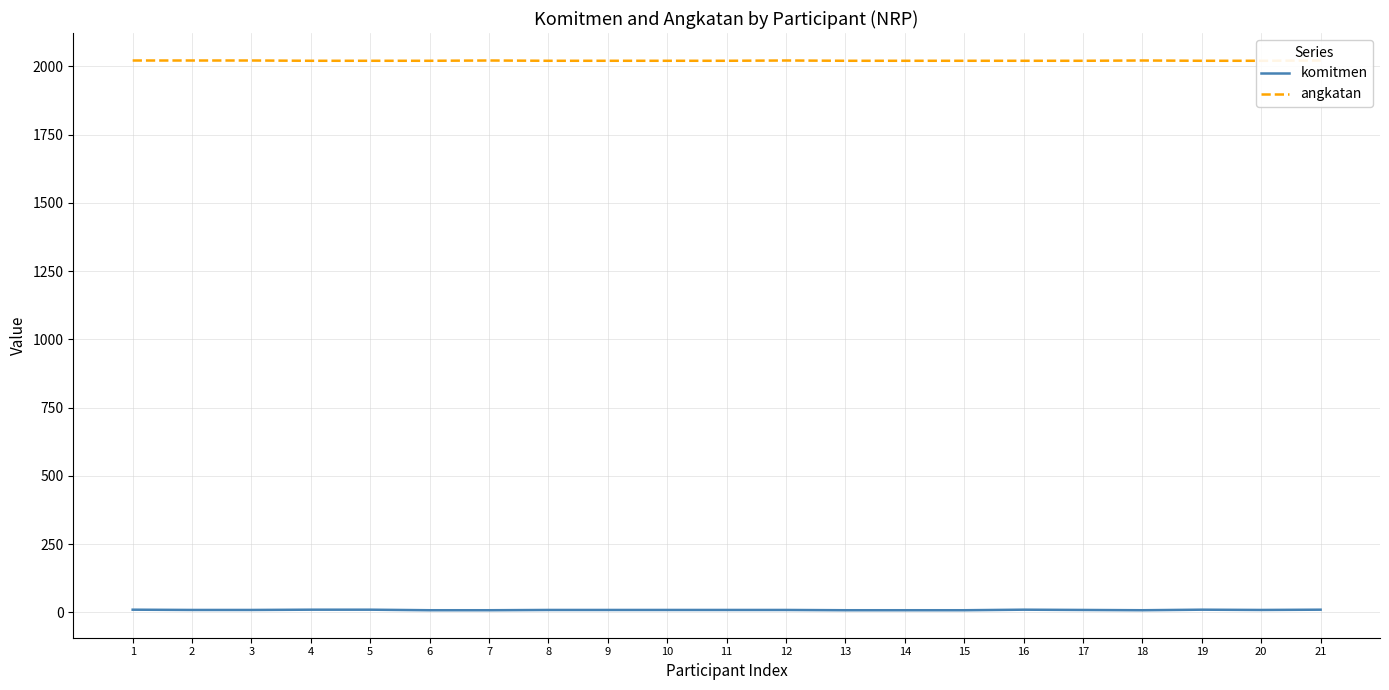

What is the value of the komitmen point at the 21st from the left?

10